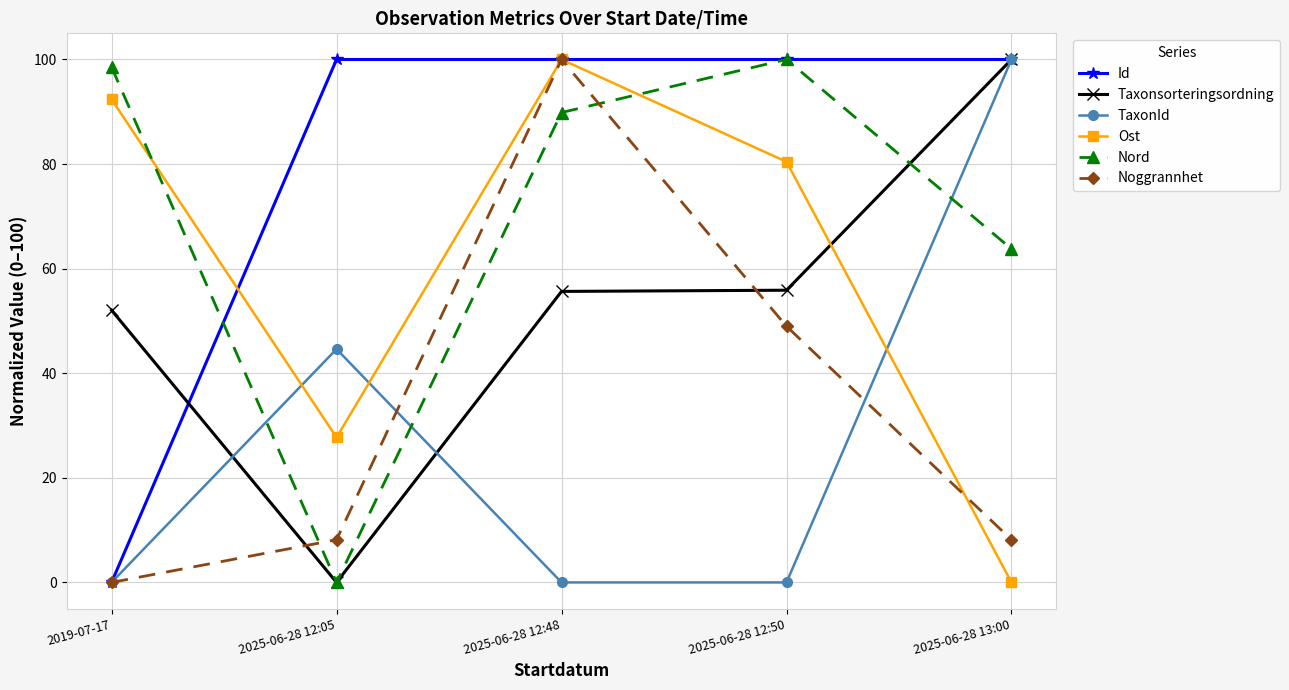

How many data points in Taxonsorteringsordning are less than 55?

2